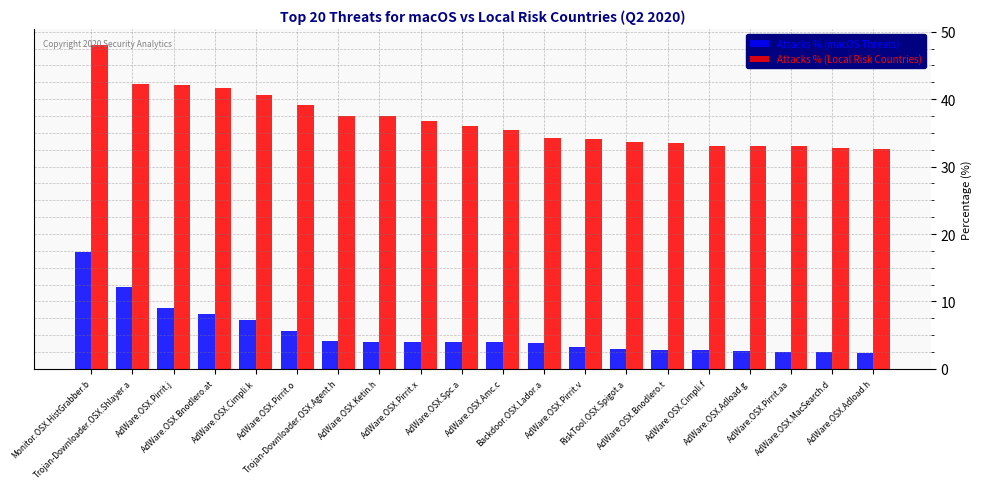

What is the value of the Attacks % (Local Risk Countries) bar at the 1st from the left?

48.0